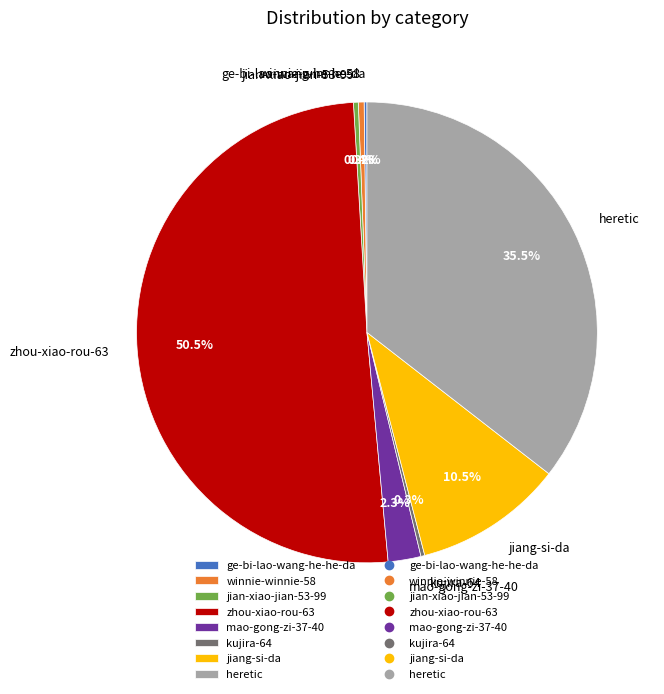

What percentage is NOT represented by zhou-xiao-rou-63?

49.5%